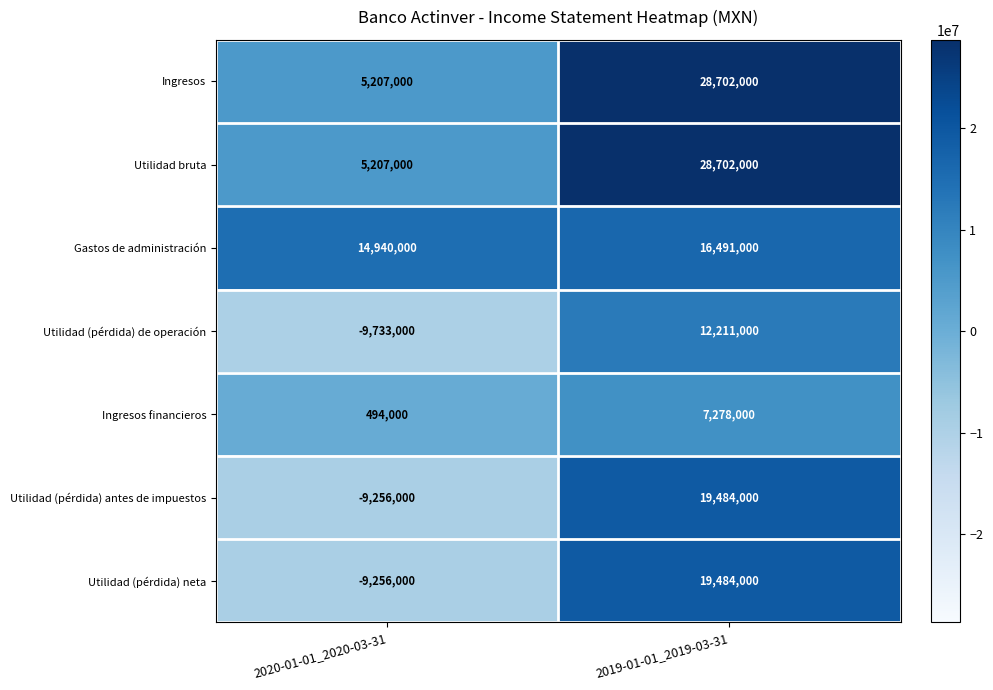

The Utilidad (pérdida) antes de impuestos series shows 19484000 at 2019-01-01_2019-03-31. True or false?

True